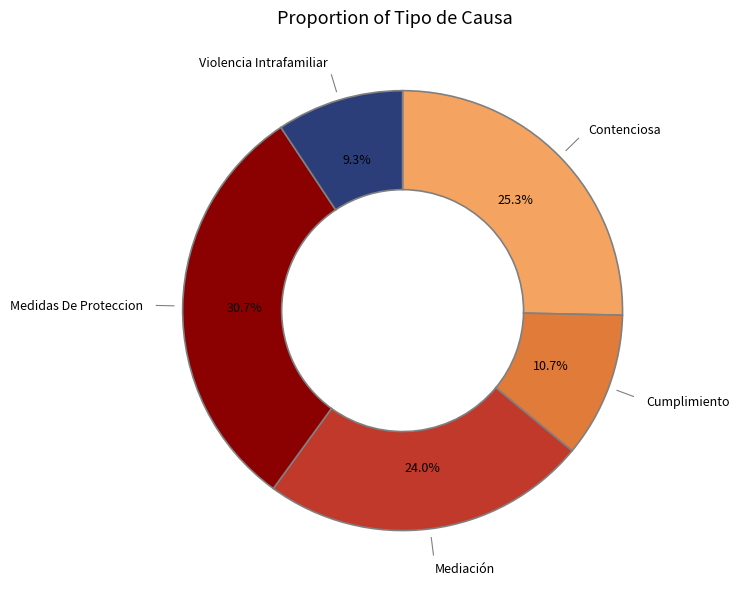

How many segments does this pie chart have?

5